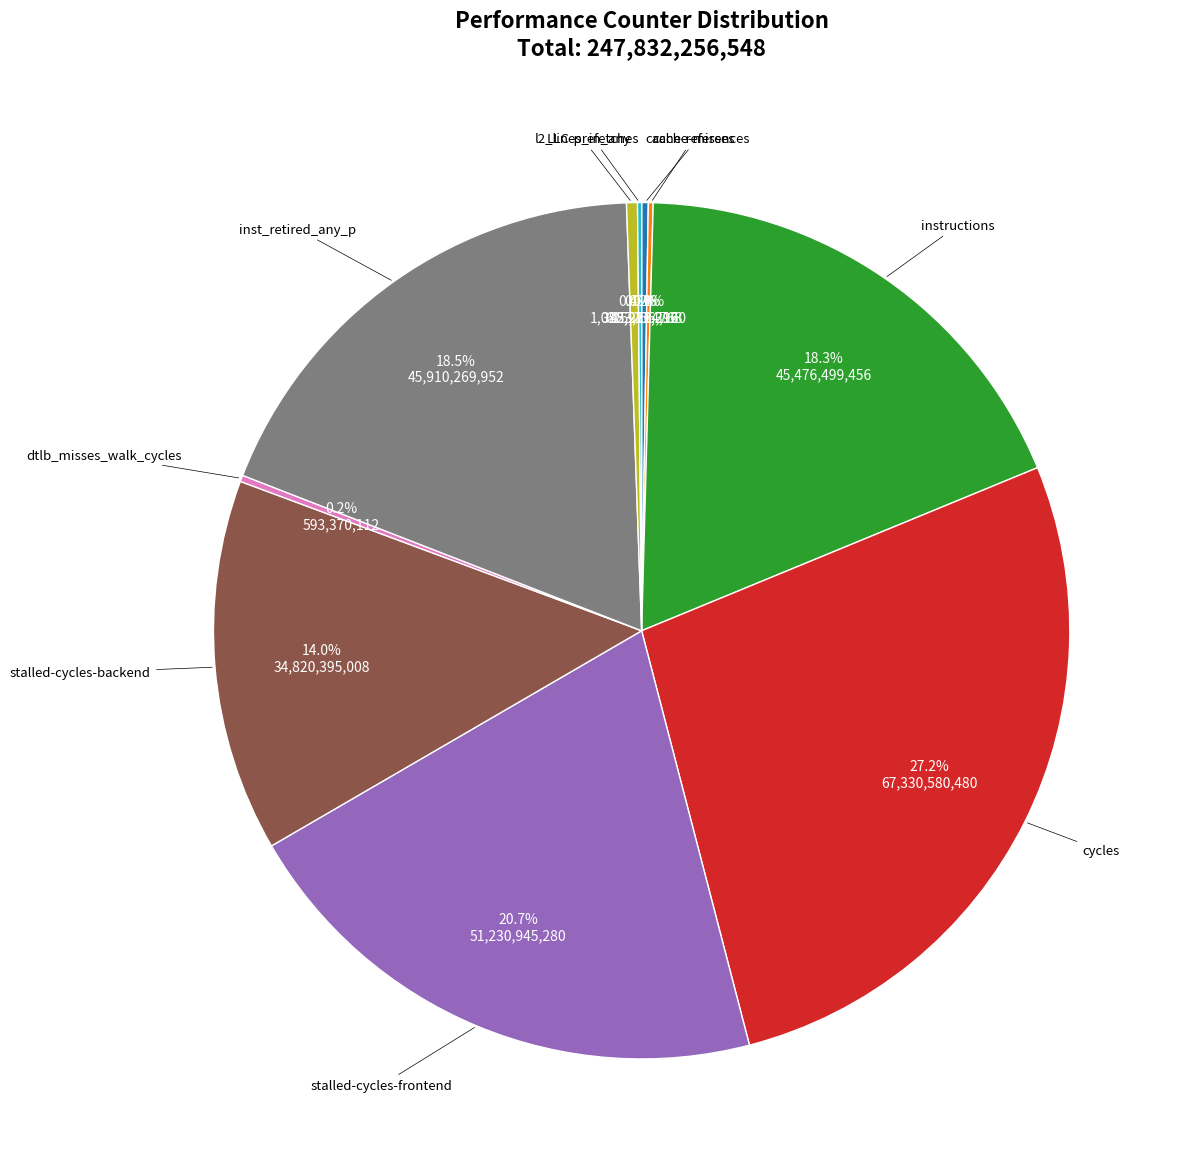

Is there a majority slice in this chart?

No